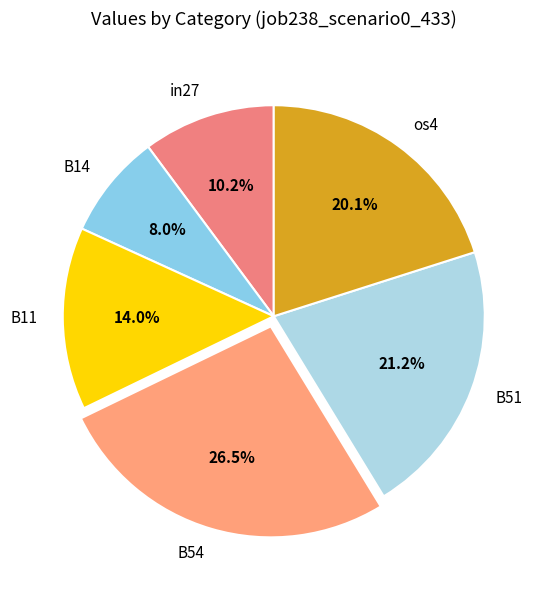

Count the number of slices in the pie.

6